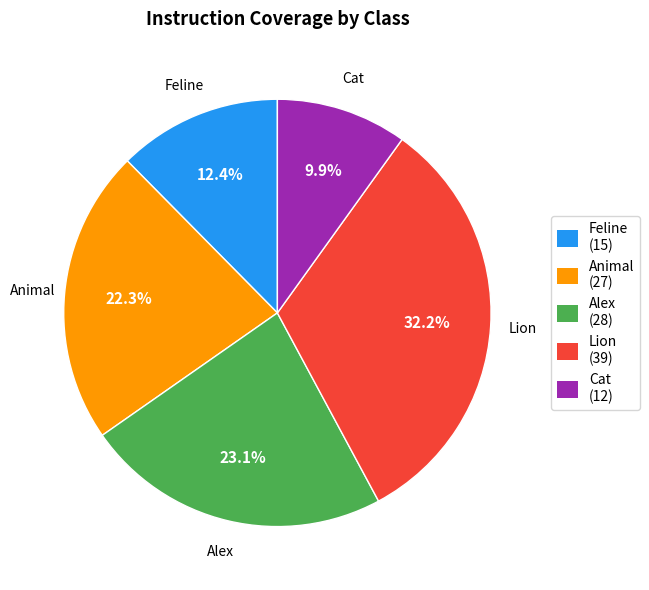

Which category has the biggest portion of the pie?

Lion